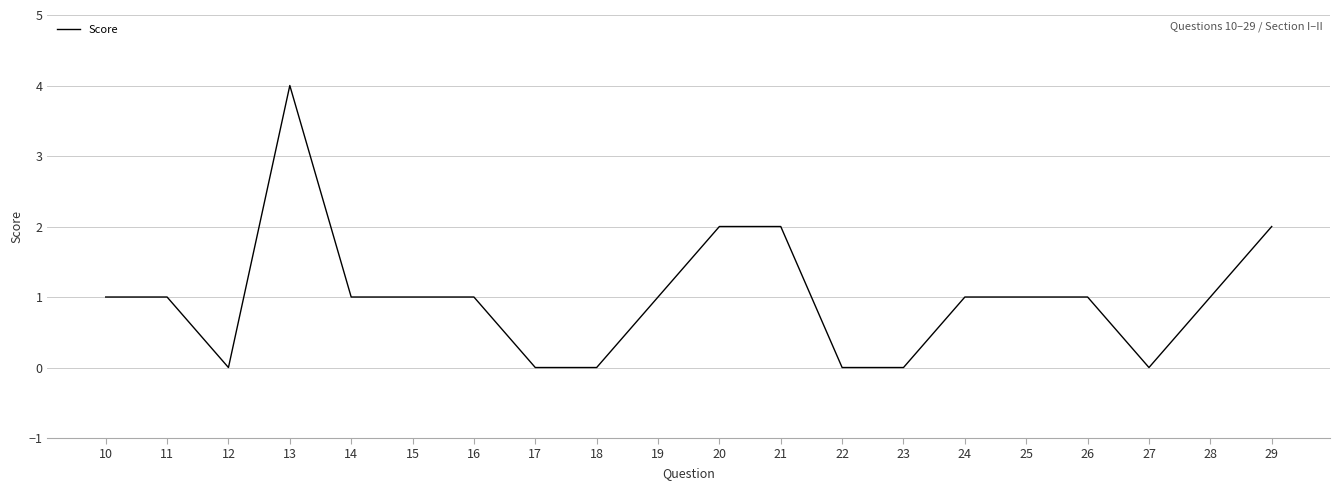

What is the greatest value displayed?

4